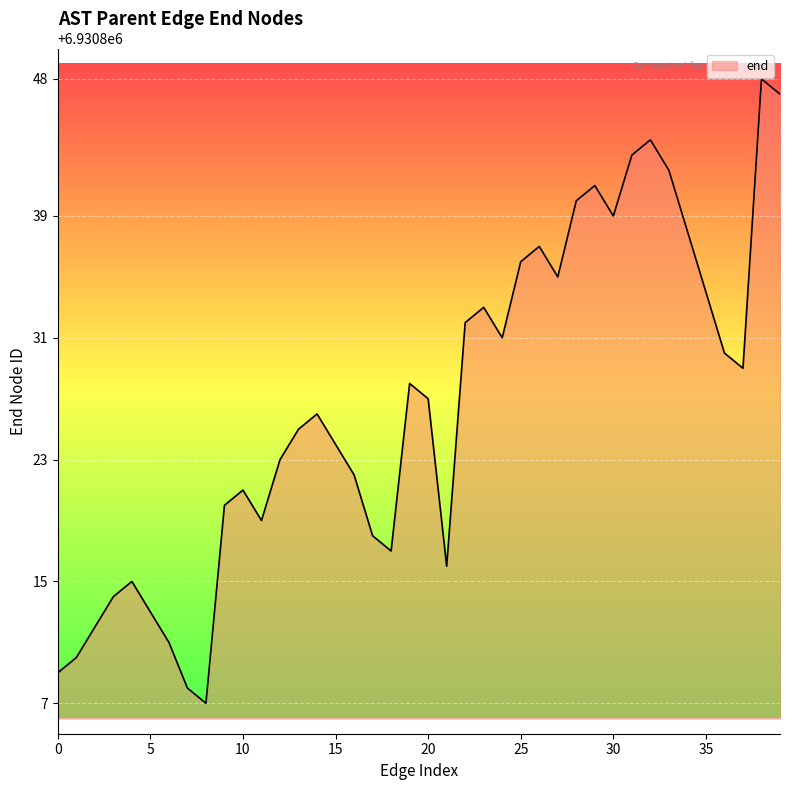

What is the smallest value displayed?

6930807